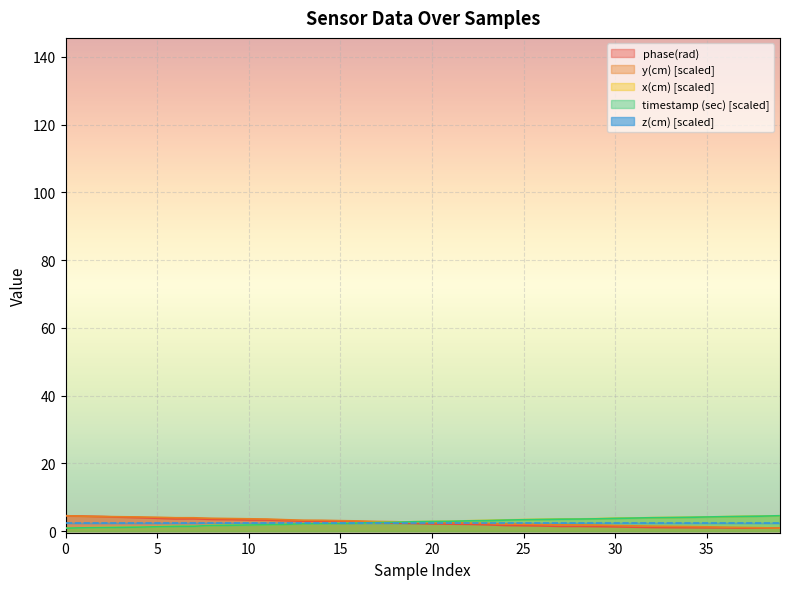

Which series has the largest range (max minus min)?

timestamp (sec)